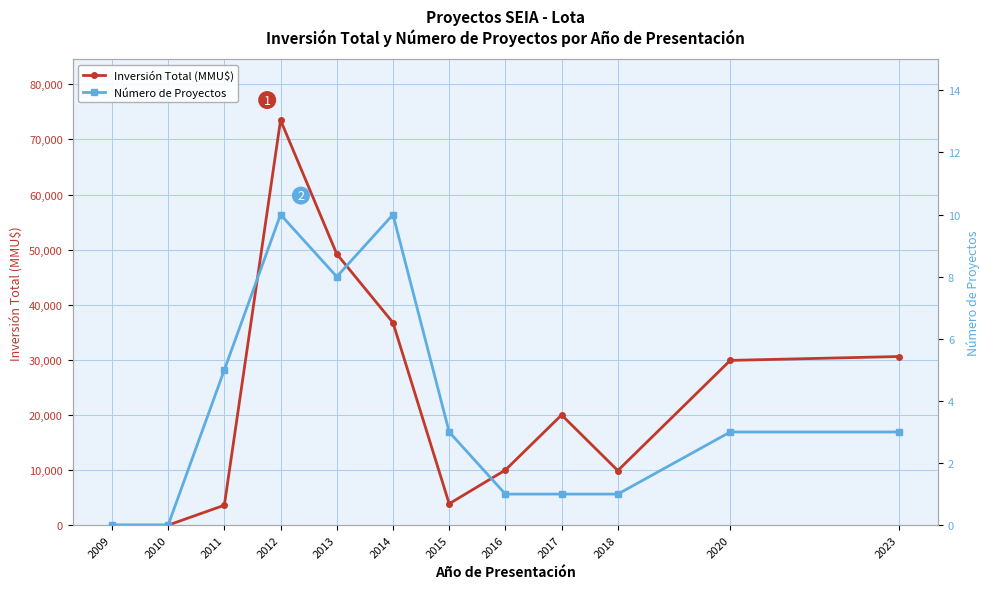

The Inversión Total (MMU$) series shows 1182 at 2011. True or false?

False